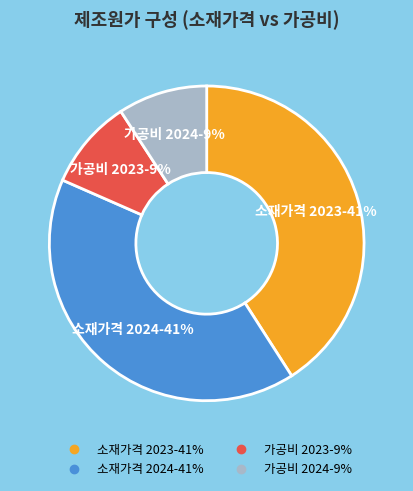

Is there a majority slice in this chart?

No